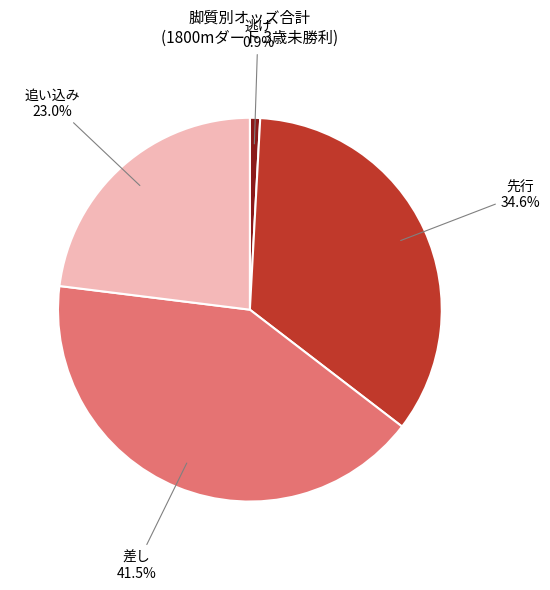

Is there any slice that represents more than half of the pie?

No